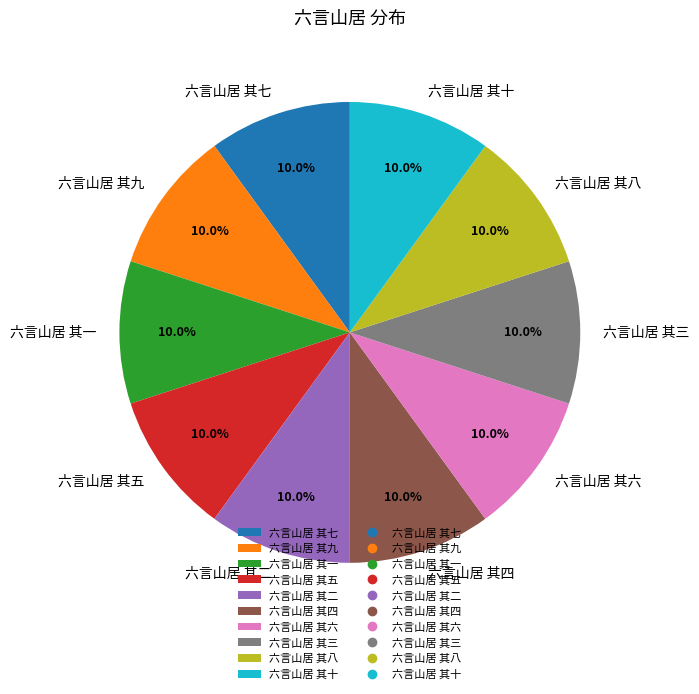

How many segments does this pie chart have?

10